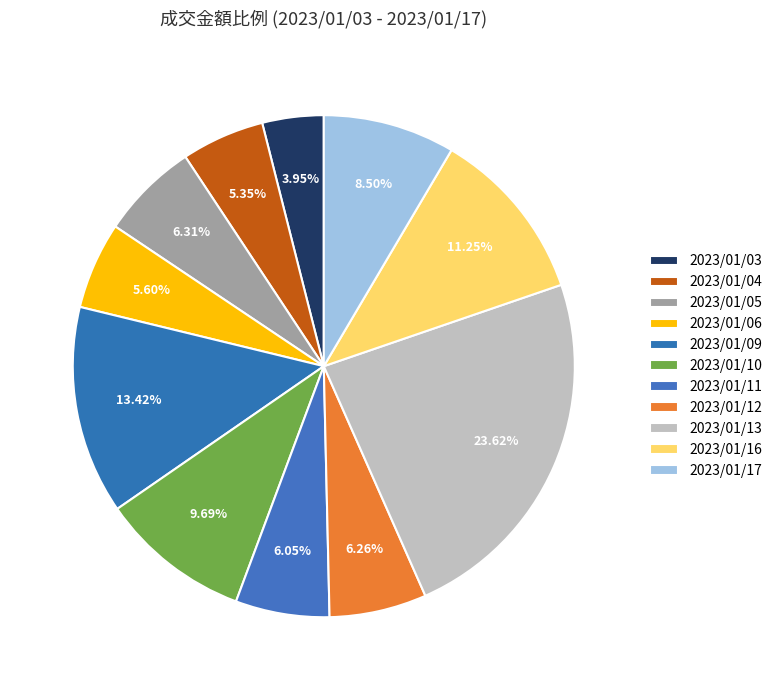

Does 2023/01/05 account for over 50% of the chart?

No